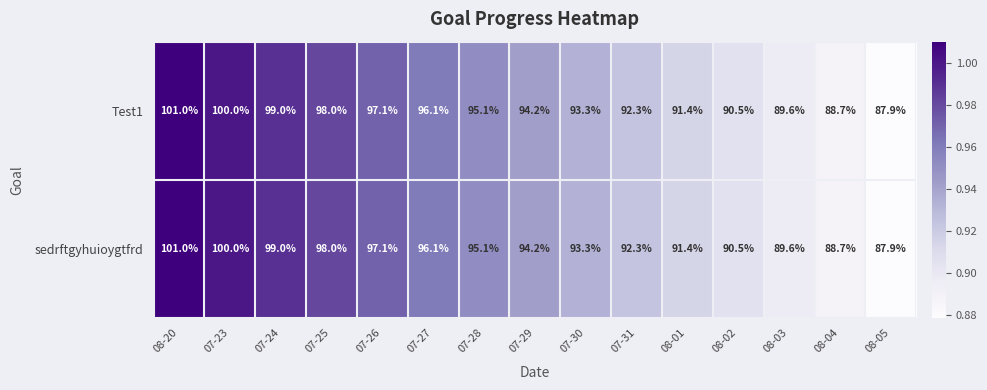

What is the greatest value displayed?

101.0